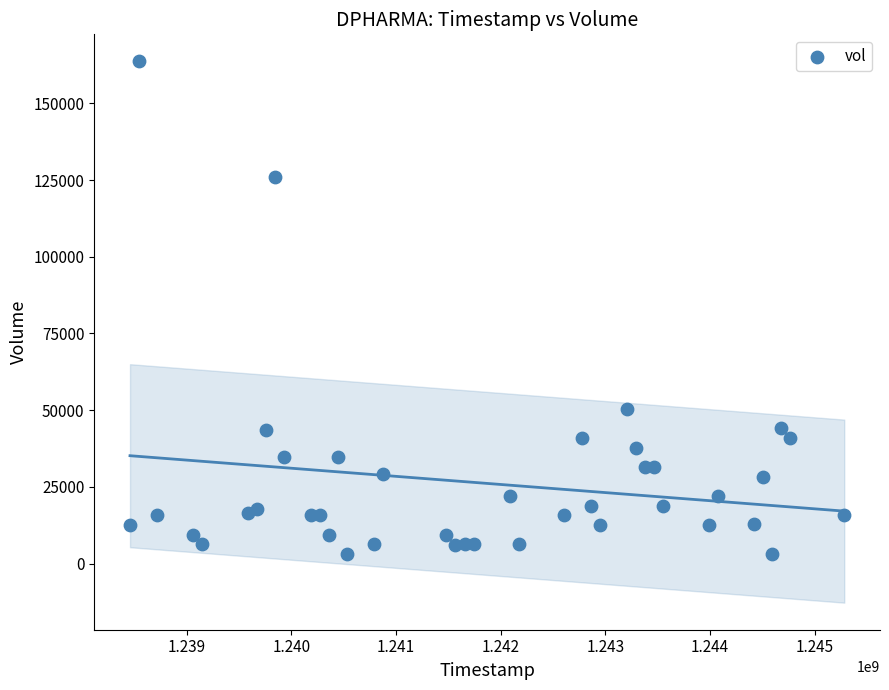

What Y value in the scatter plot is closest to 83413?

50363